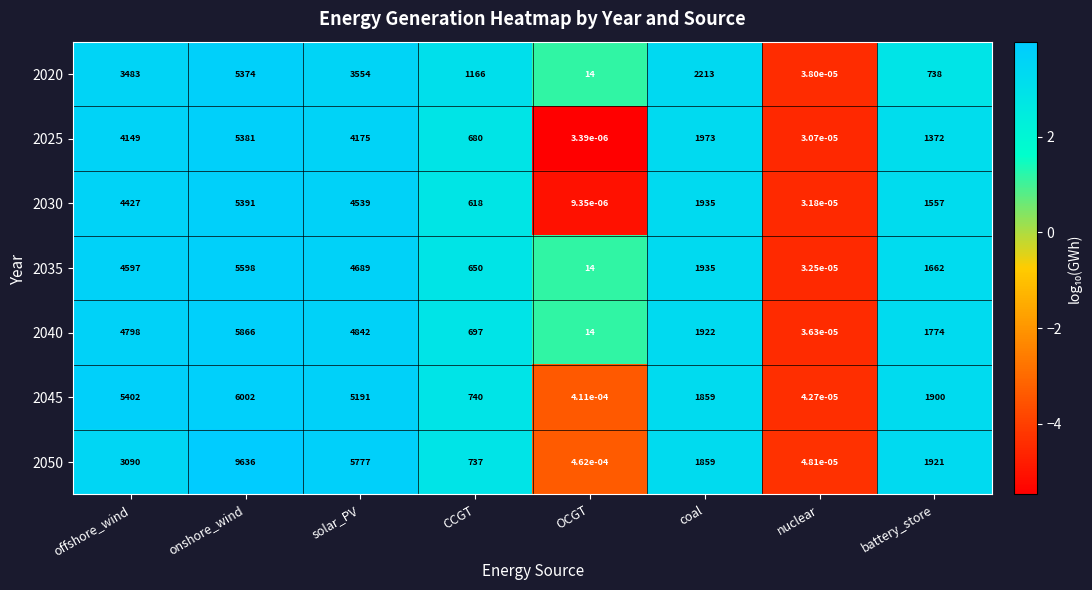

Which category has the lowest value in the 2030 series?

OCGT